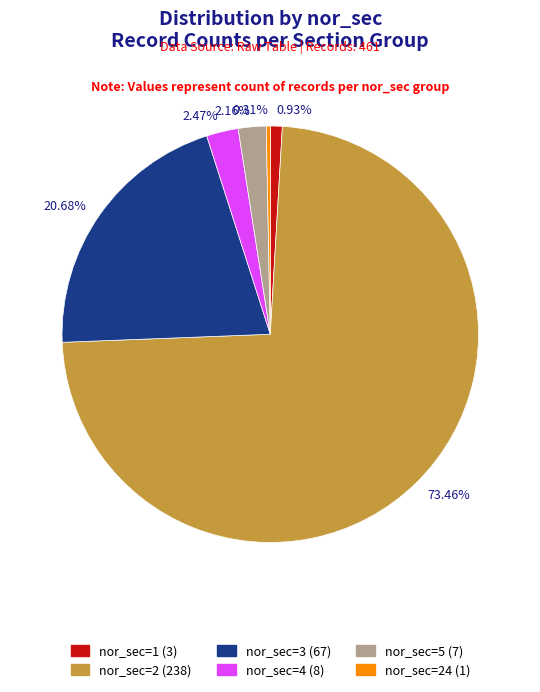

Which slice is the smallest?

0.31%